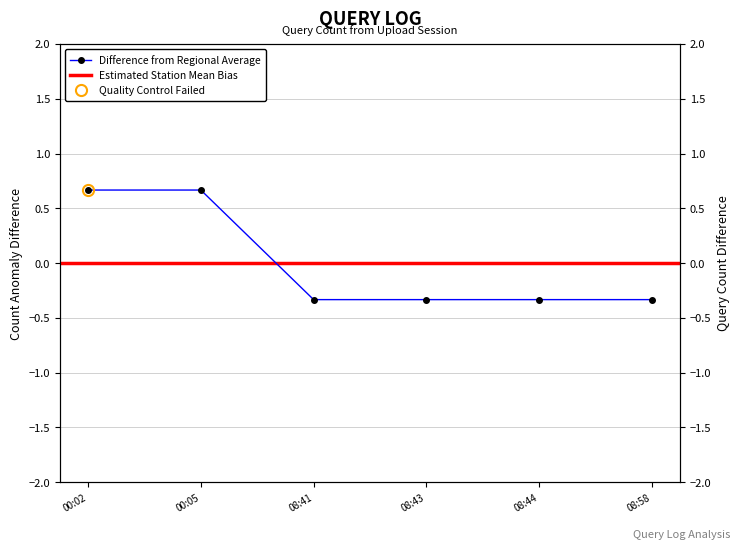

What position from the left is 08:43?

4